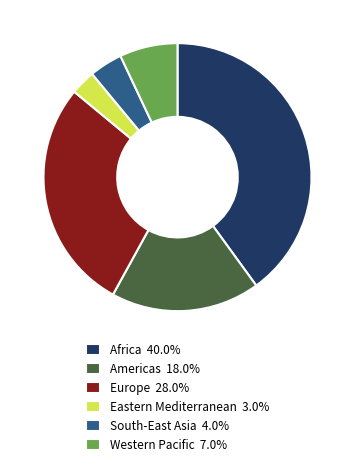

True or false: South-East Asia accounts for 14% of the total.

False